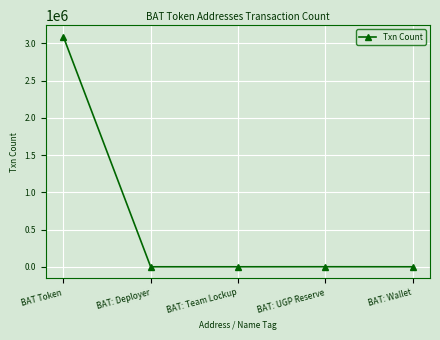

Which label corresponds to the largest value in the chart?

BAT Token